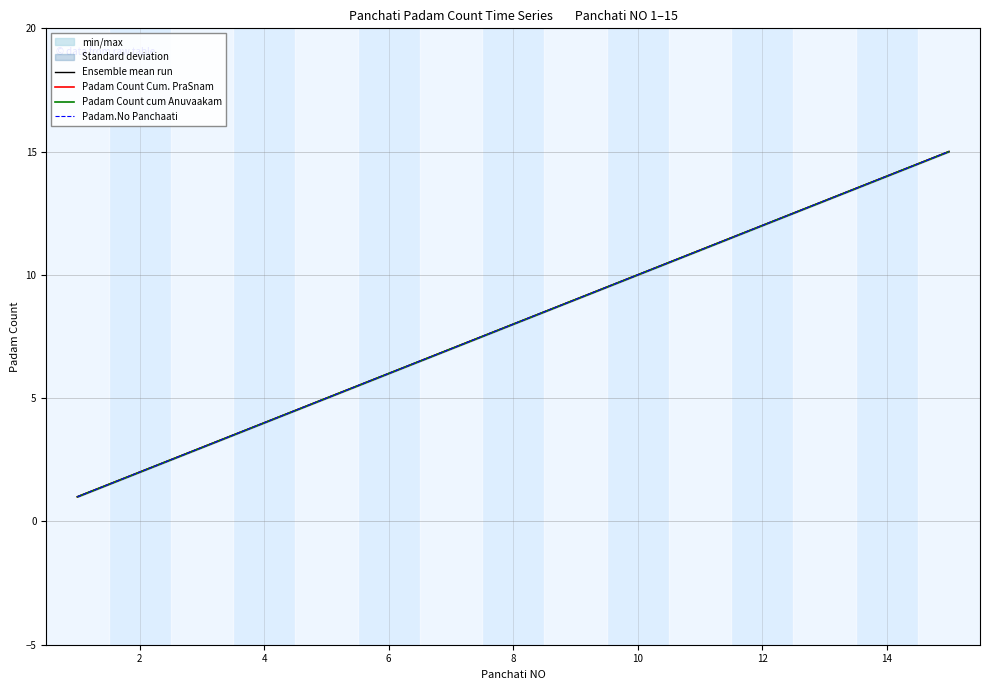

What is the minimum value shown in the chart?

1